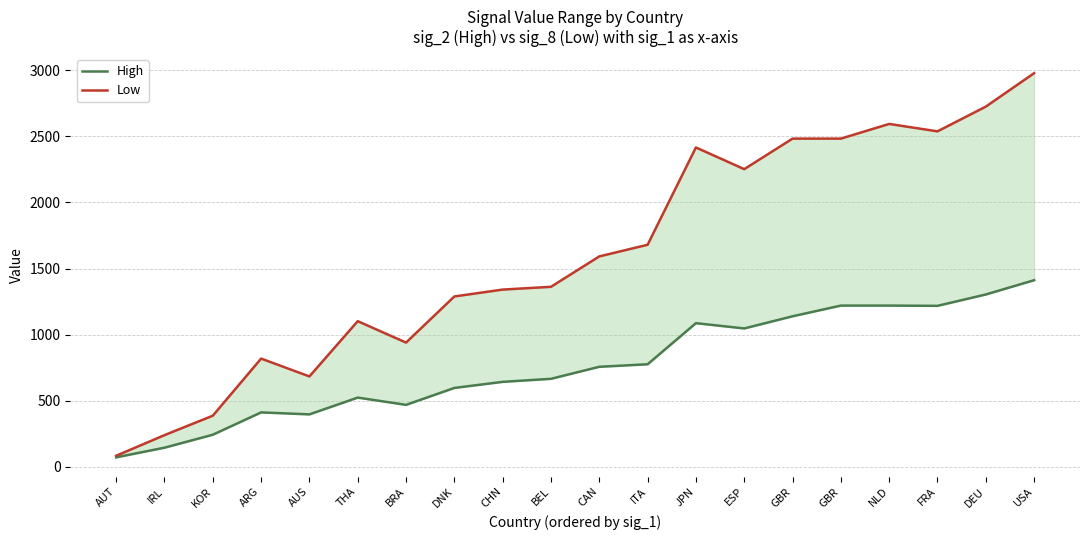

True or false: Low and High cross at least once.

False